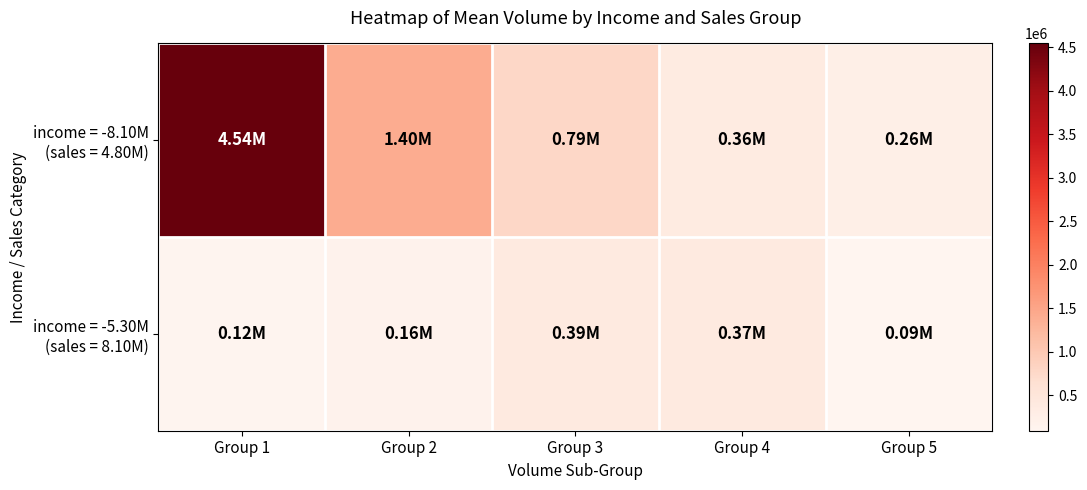

How many series are shown in this chart?

2